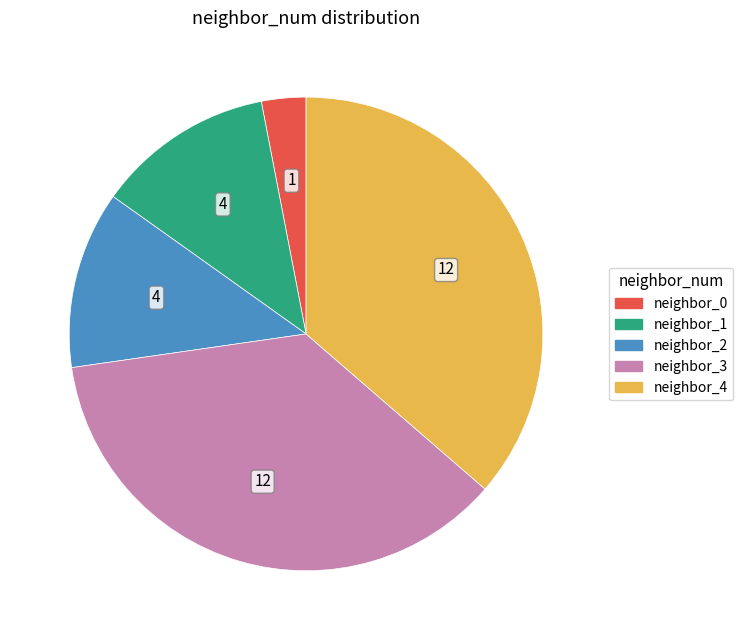

Does any single category account for the majority?

No